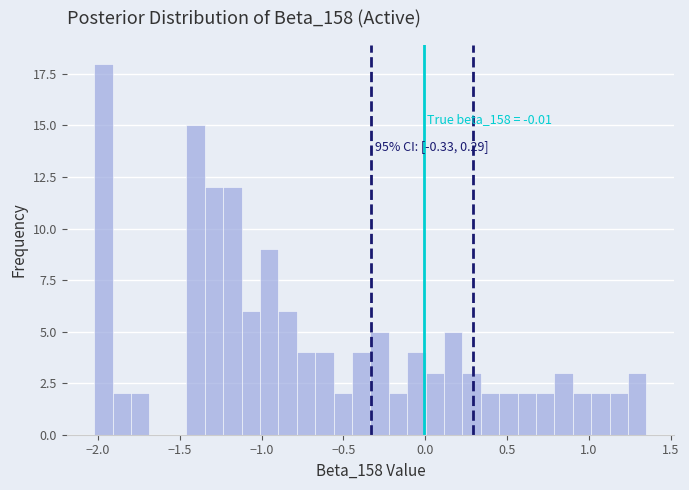

Read against the x-axis, roughly where is the centre of the tallest bar?

-1.95